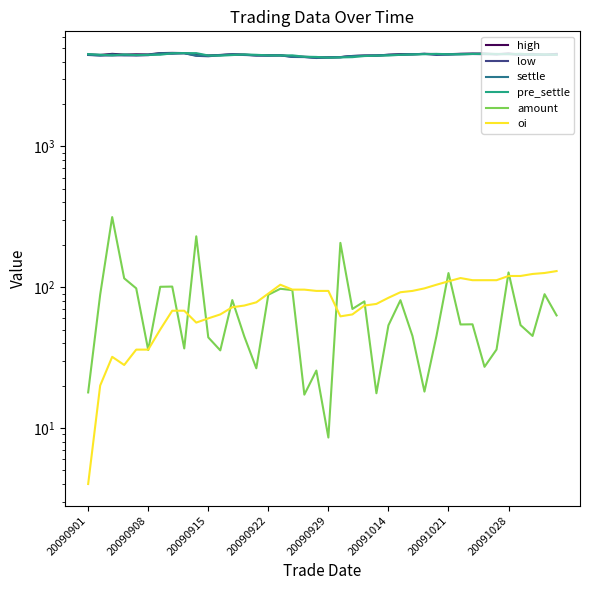

Between 34 and 22, which is larger?

34